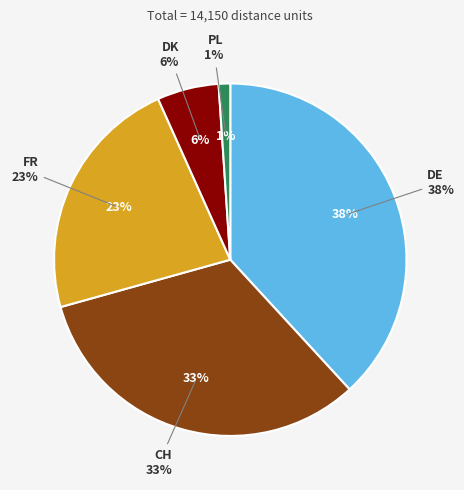

Rank the categories by value from lowest to highest.

PL, DK, FR, CH, DE